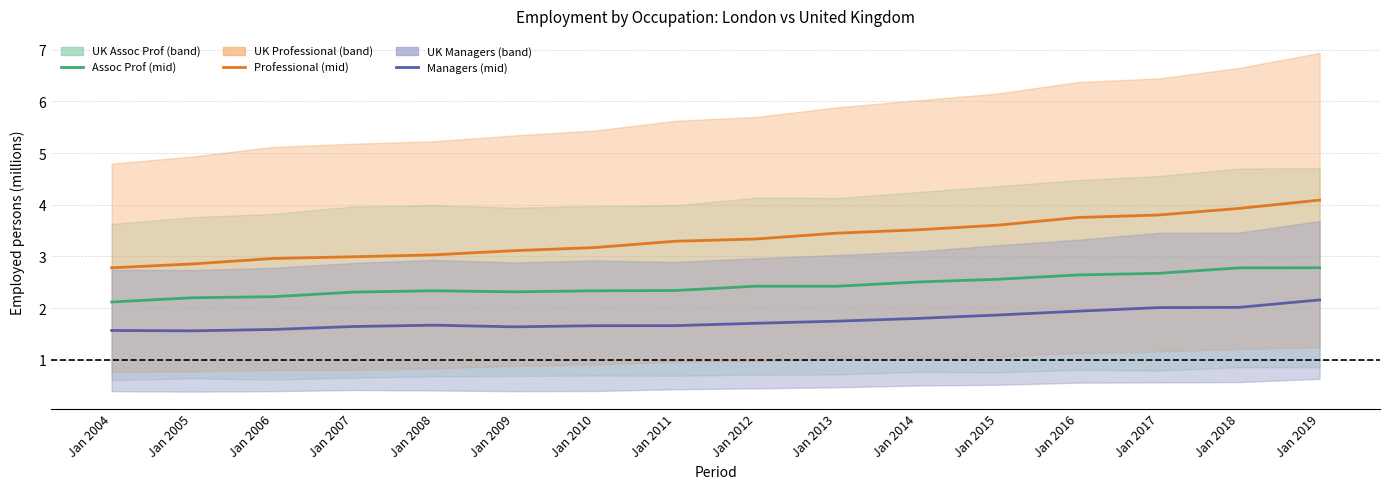

What is the value of the Assoc Prof (mid) point at the 13th from the left?

2.6